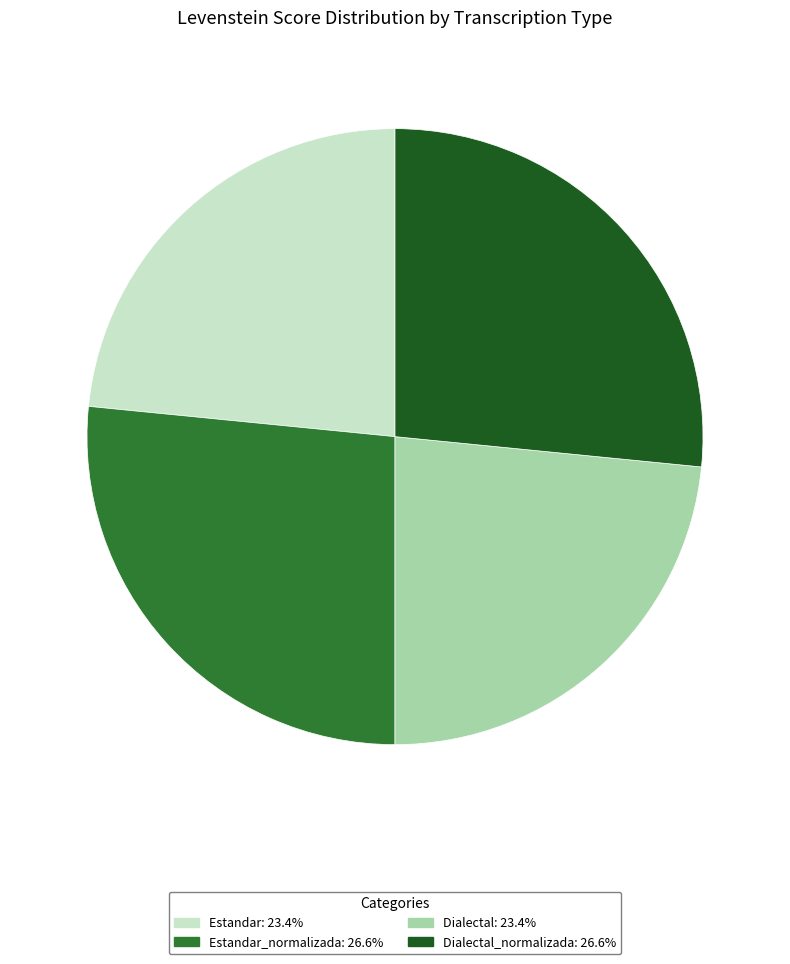

Is there any slice that represents more than half of the pie?

No